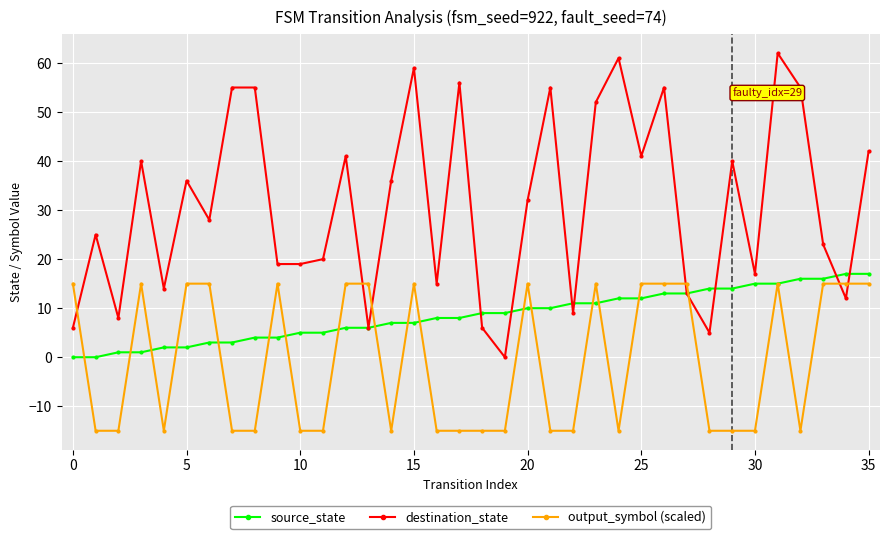

Which series has the largest total across all categories?

destination_state